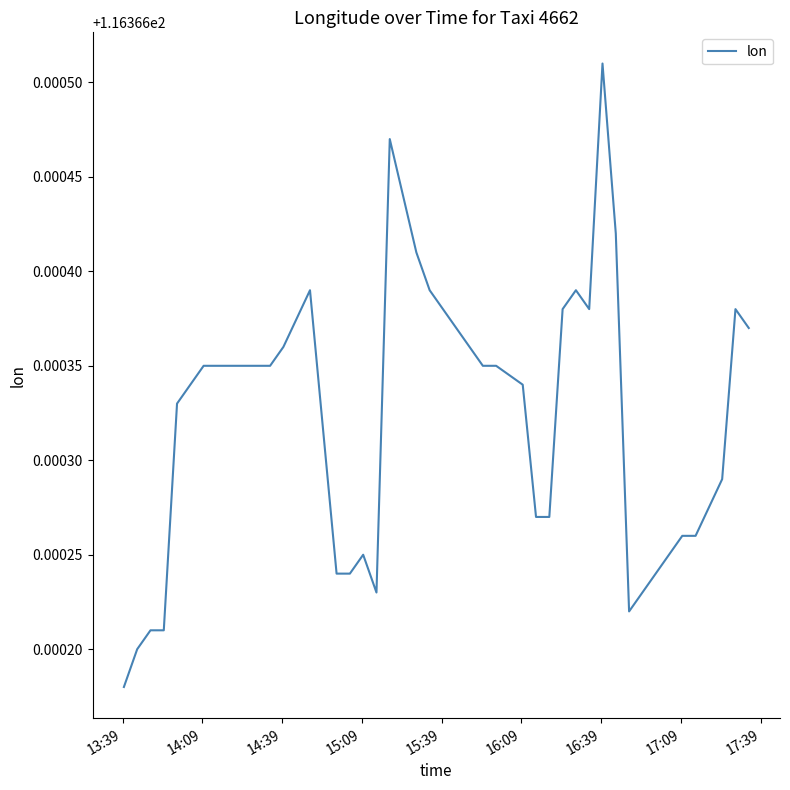

Which label corresponds to the smallest value in the chart?

13:39